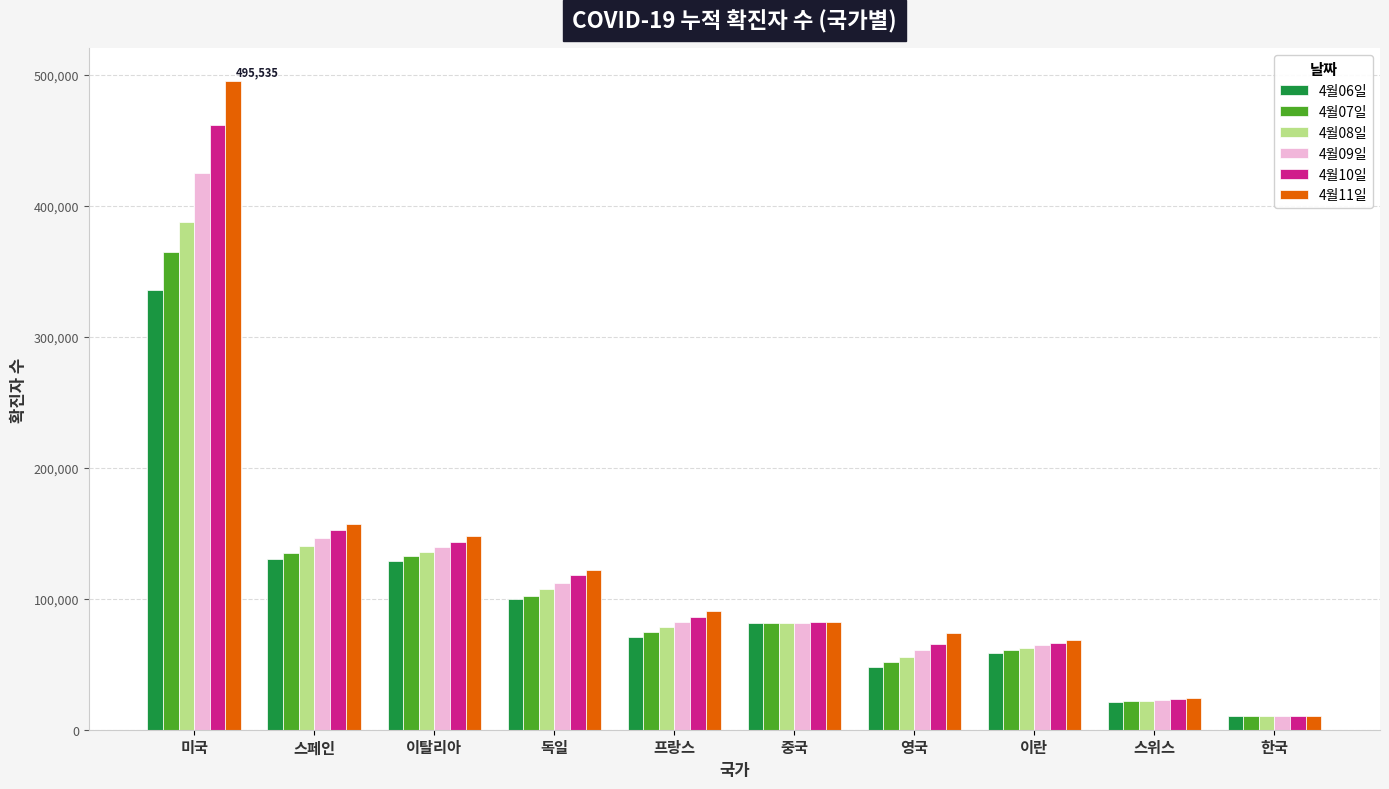

What are all the series names shown in the legend?

4월06일, 4월07일, 4월08일, 4월09일, 4월10일, 4월11일